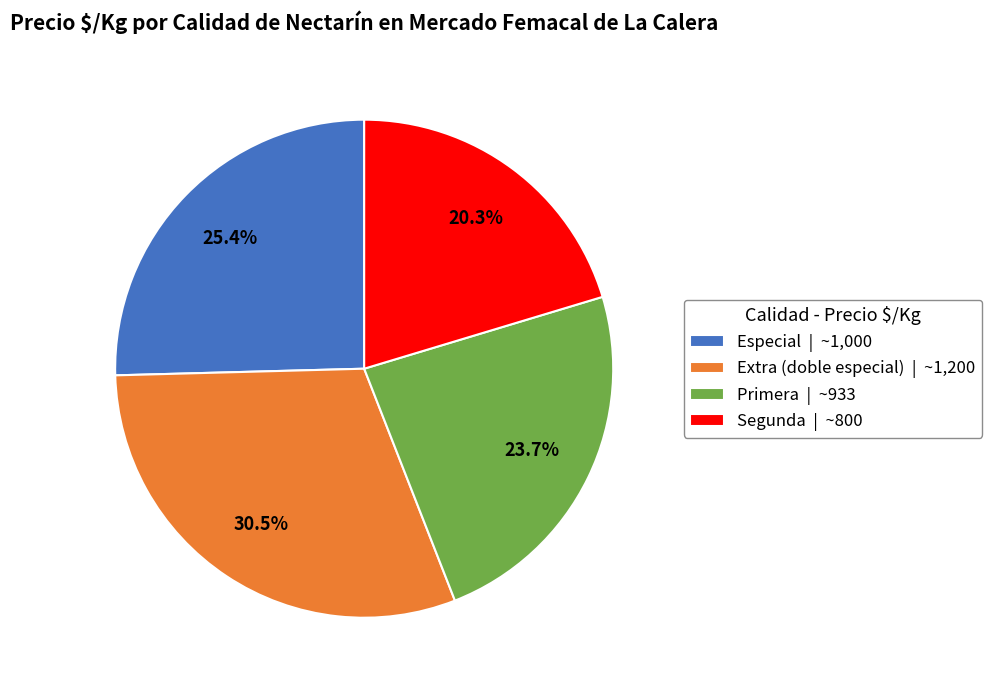

Does Primera account for over 50% of the chart?

No